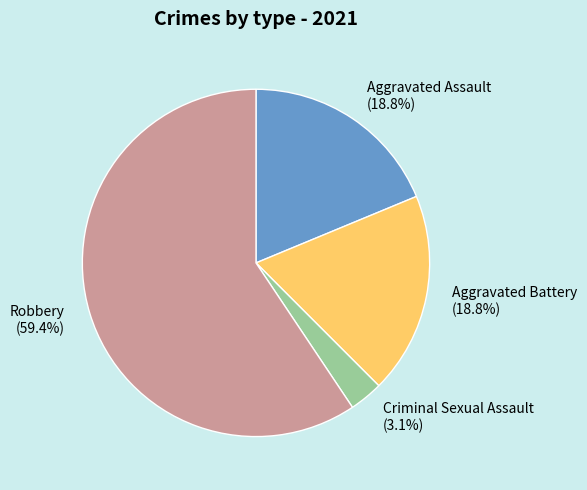

How many segments does this pie chart have?

4